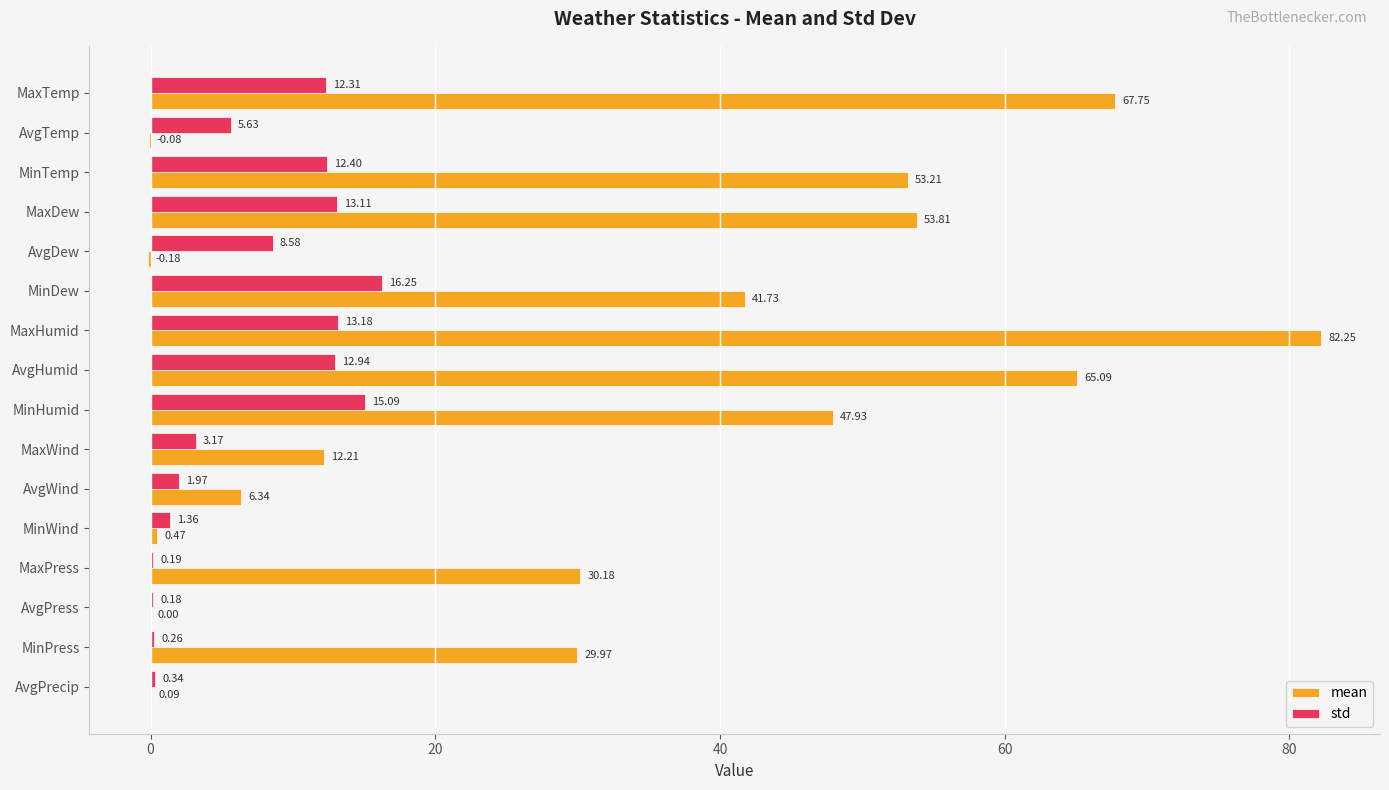

What is the sum of all std values?

117.0